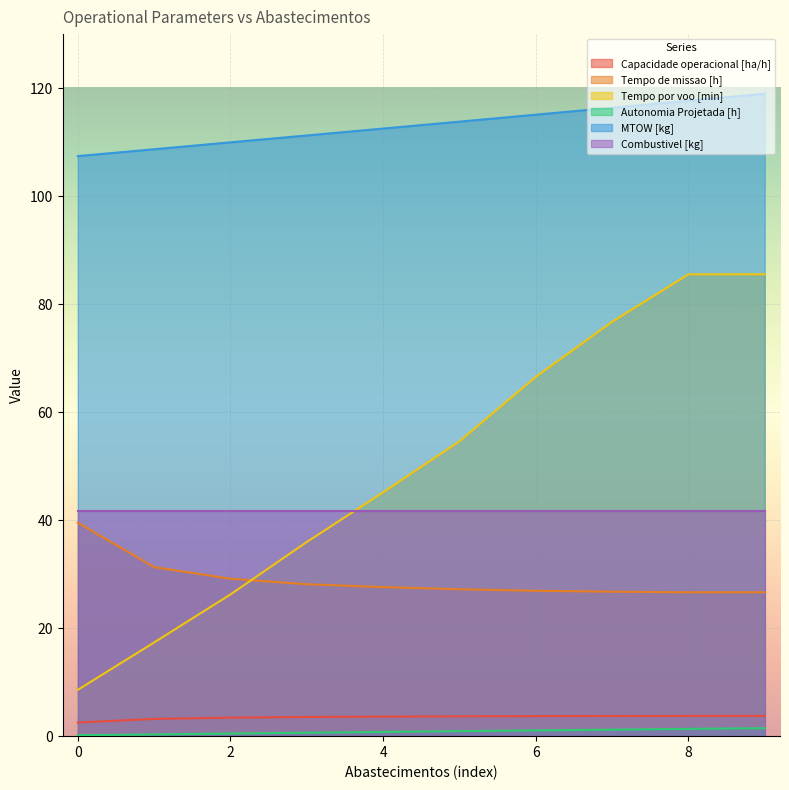

In Tempo de missao [h], how many points are lower than both neighbors (excluding endpoints)?

1